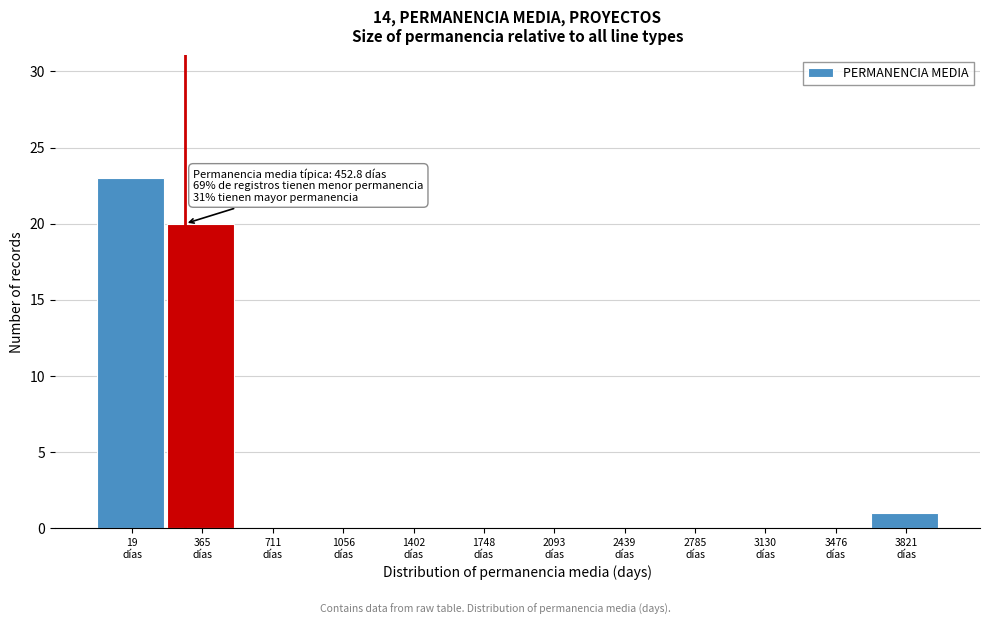

What is the greatest value displayed?

23